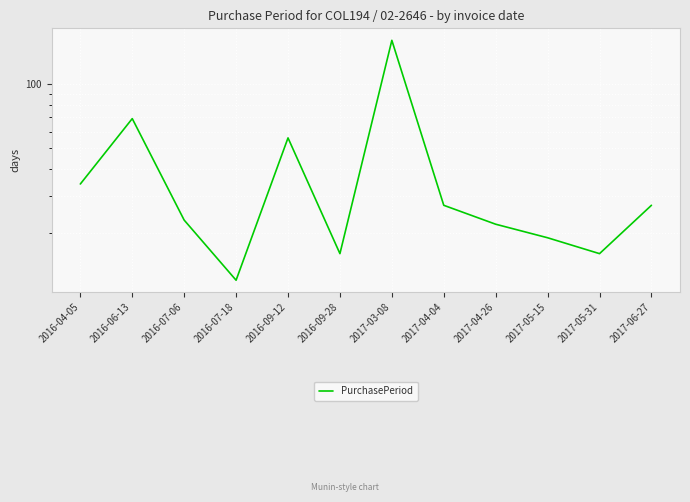

Rank the categories by value from highest to lowest.

2017-03-08, 2016-06-13, 2016-09-12, 2016-04-05, 2017-04-04, 2017-06-27, 2016-07-06, 2017-04-26, 2017-05-15, 2016-09-28, 2017-05-31, 2016-07-18